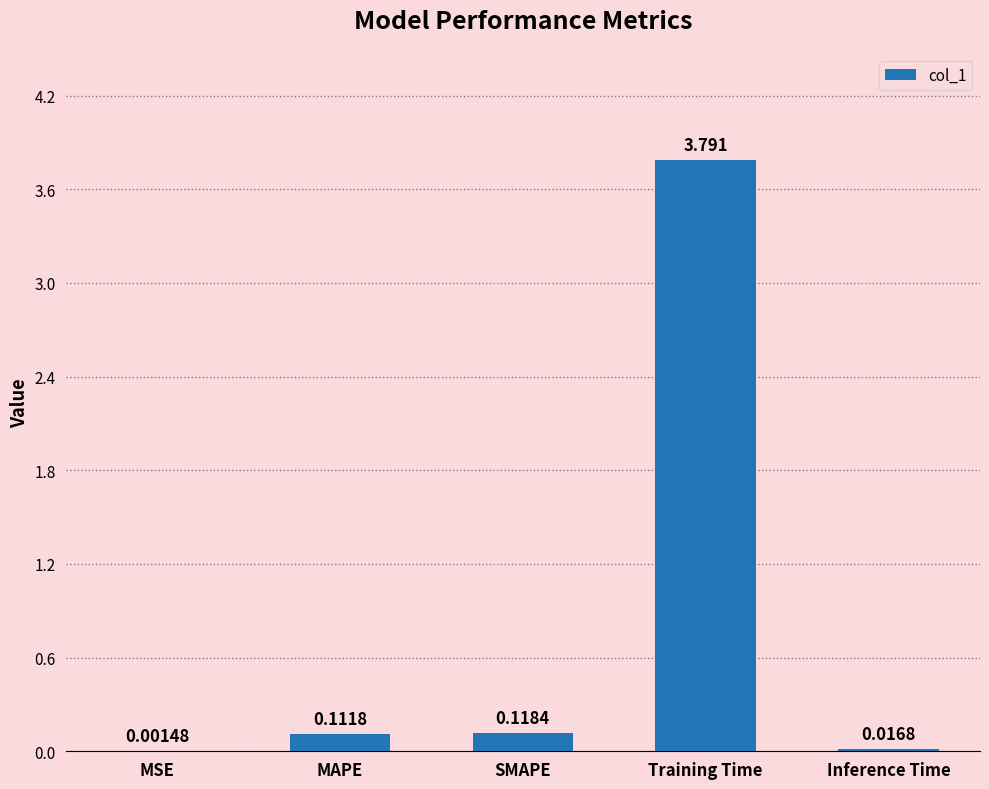

Between MAPE and Training Time, which is larger?

Training Time